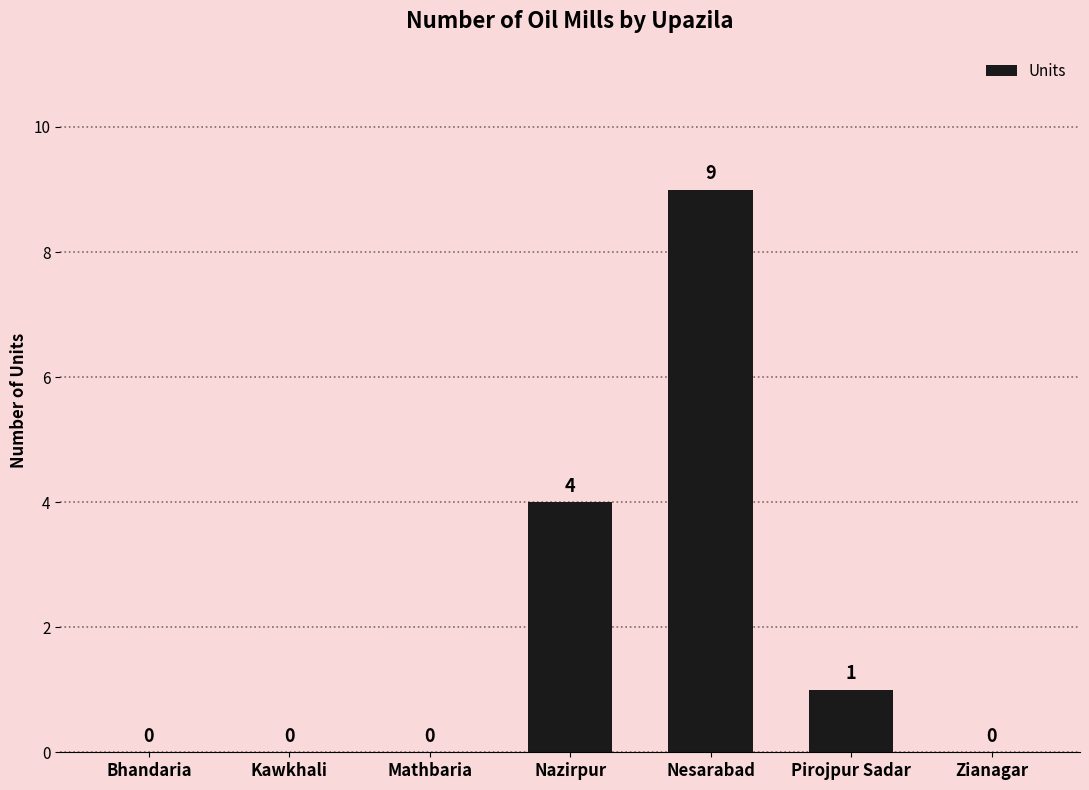

Reading right to left, extract all data points from this chart.

Zianagar=0	Pirojpur Sadar=1	Nesarabad=9	Nazirpur=4	Mathbaria=0	Kawkhali=0	Bhandaria=0